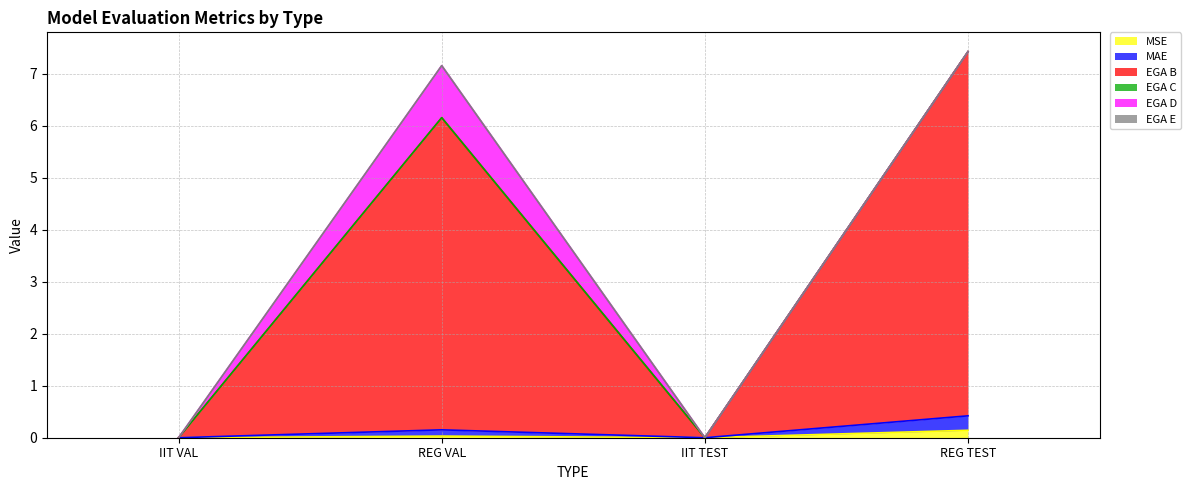

How many lines are shown in the chart?

6